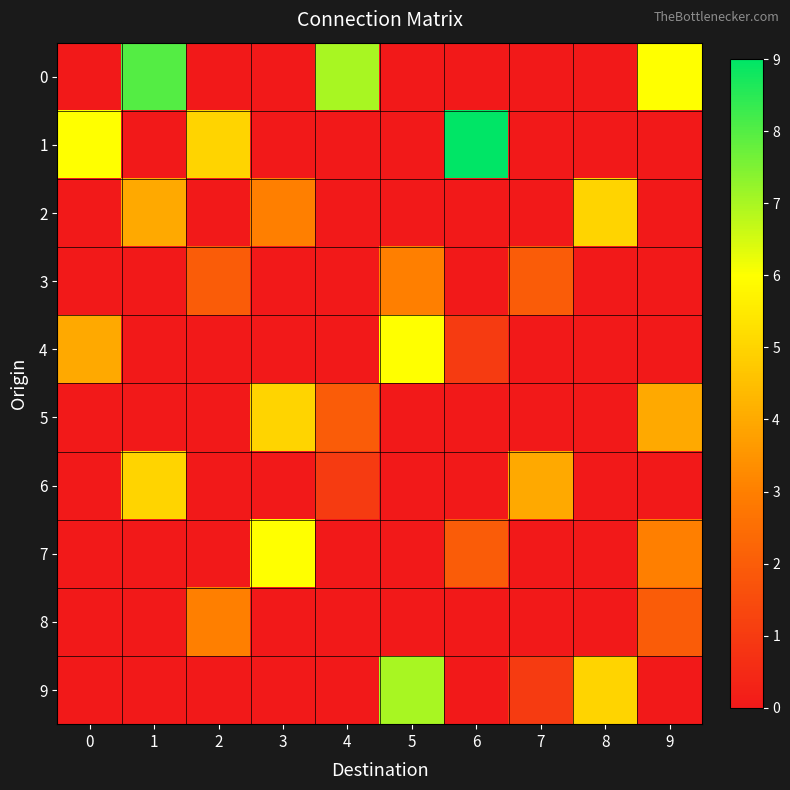

Reading right to left, what are all the values shown in this chart?

0: 9=6	8=0	7=0	6=0	5=0	4=7	3=0	2=0	1=8	0=0
1: 9=0	8=0	7=0	6=9	5=0	4=0	3=0	2=5	1=0	0=6
2: 9=0	8=5	7=0	6=0	5=0	4=0	3=3	2=0	1=4	0=0
3: 9=0	8=0	7=2	6=0	5=3	4=0	3=0	2=2	1=0	0=0
4: 9=0	8=0	7=0	6=1	5=6	4=0	3=0	2=0	1=0	0=4
5: 9=4	8=0	7=0	6=0	5=0	4=2	3=5	2=0	1=0	0=0
6: 9=0	8=0	7=4	6=0	5=0	4=1	3=0	2=0	1=5	0=0
7: 9=3	8=0	7=0	6=2	5=0	4=0	3=6	2=0	1=0	0=0
8: 9=2	8=0	7=0	6=0	5=0	4=0	3=0	2=3	1=0	0=0
9: 9=0	8=5	7=1	6=0	5=7	4=0	3=0	2=0	1=0	0=0